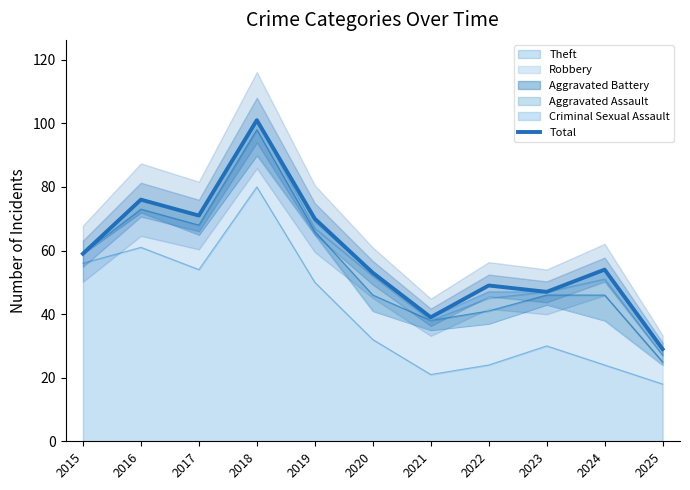

Is it true that the value at 2018 is 101?

True